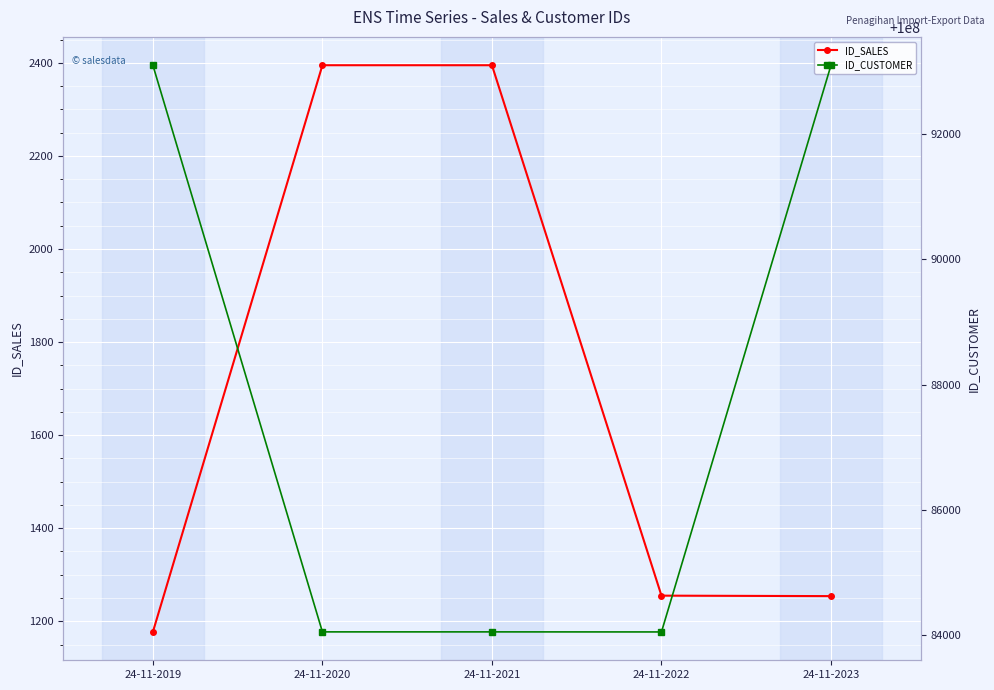

True or false: ID_CUSTOMER and ID_SALES cross at least once.

False